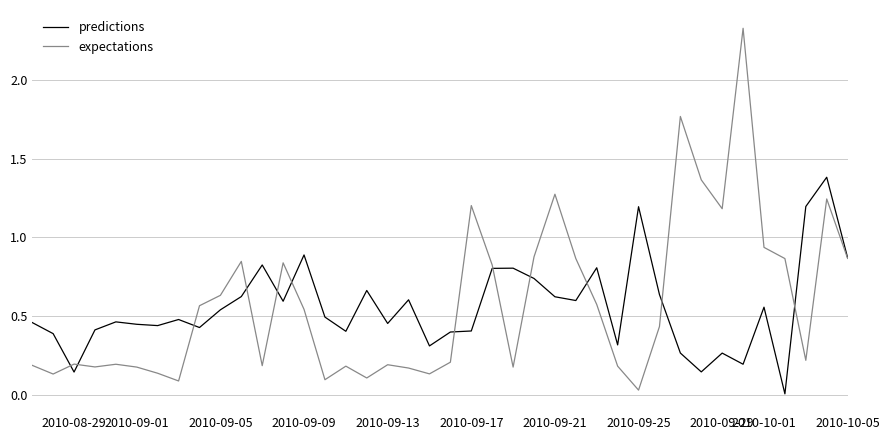

True or false: predictions has more than 1 interior local peaks.

True